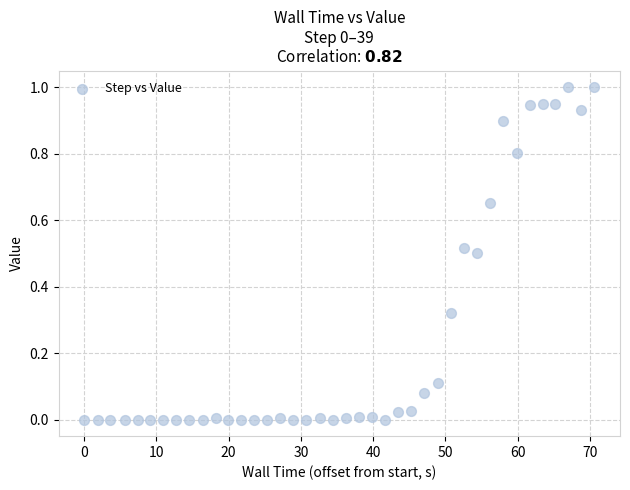

What is the range of X values (max minus min)?

70.7